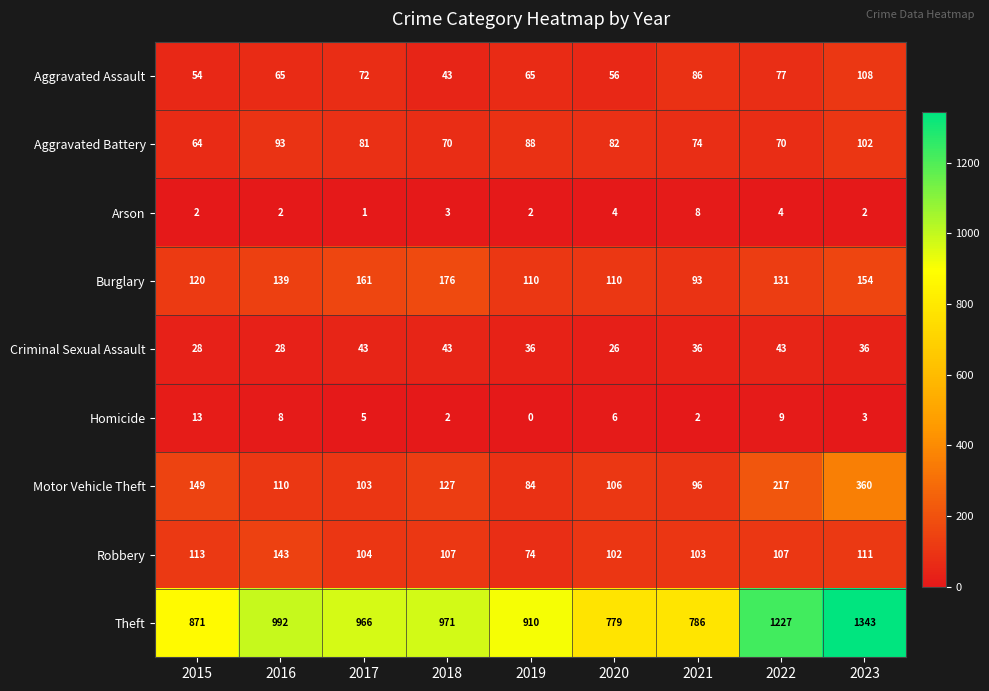

What is the difference between the highest and lowest values at 2018?

969